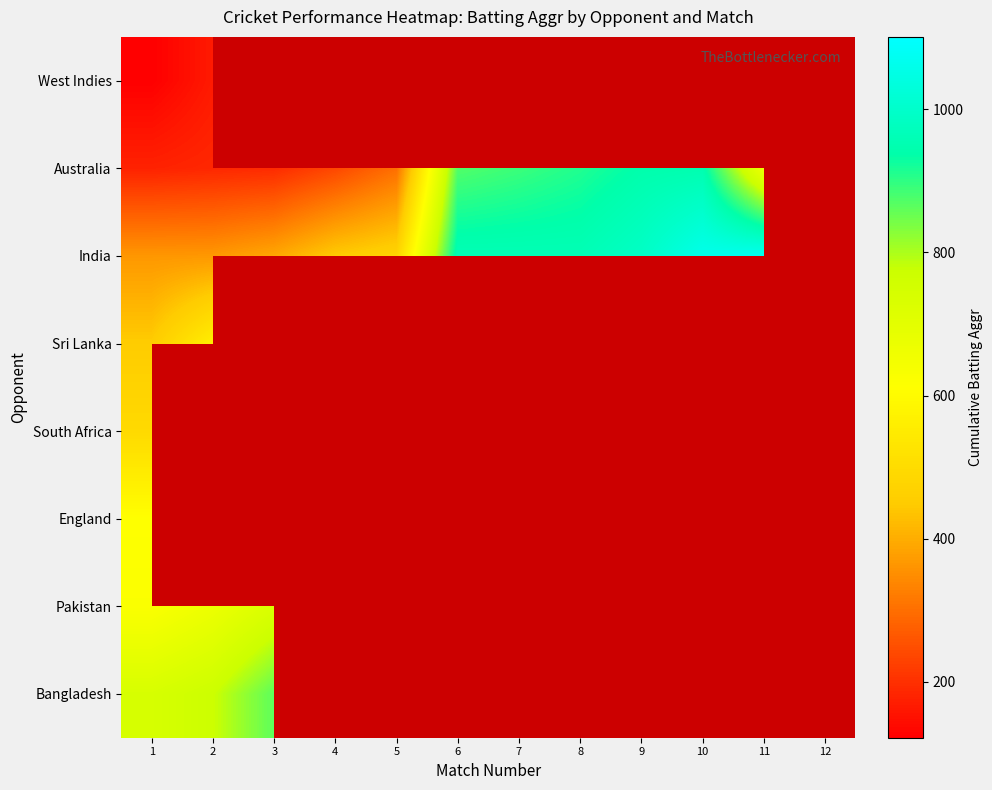

Count the number of categories in the chart.

12